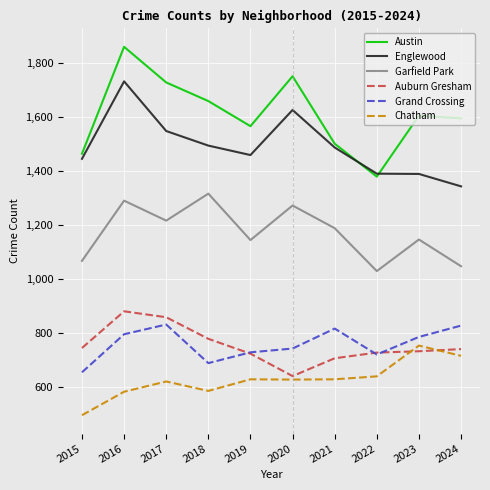

Which series has the largest total across all categories?

Austin